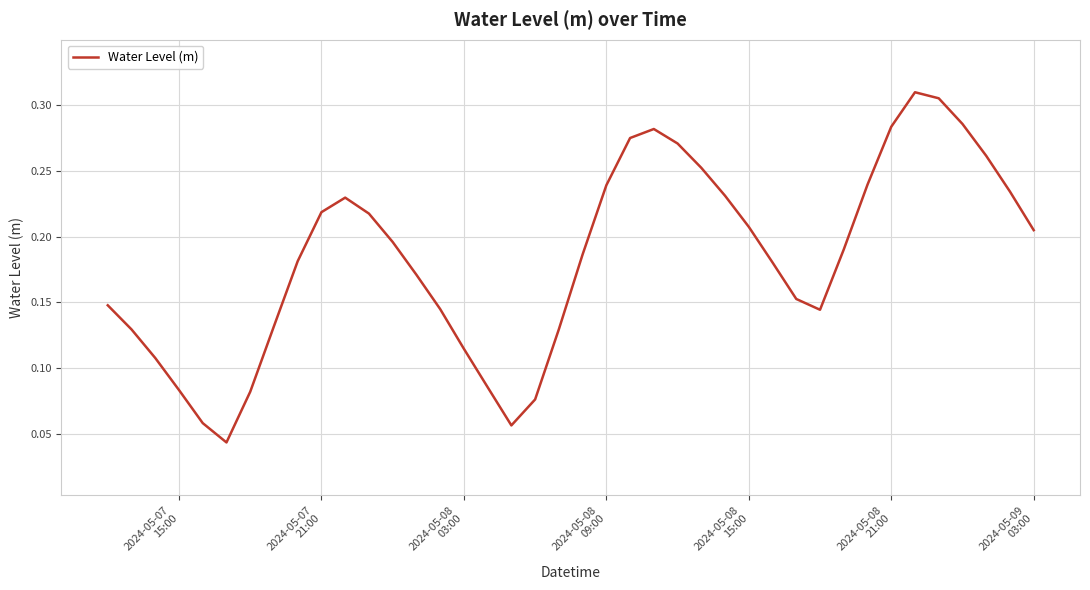

What is the average value?

0.2